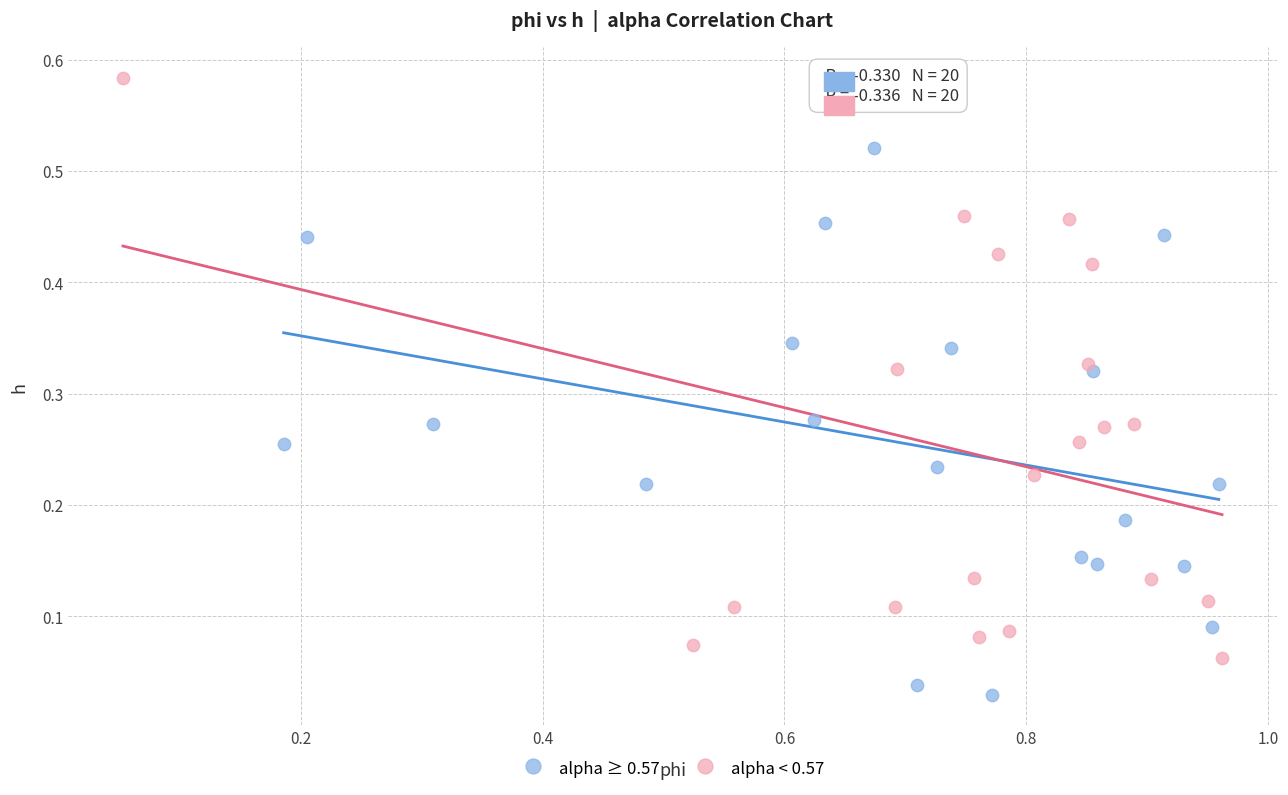

Which series contains the lowest Y value?

alpha ≥ 0.57